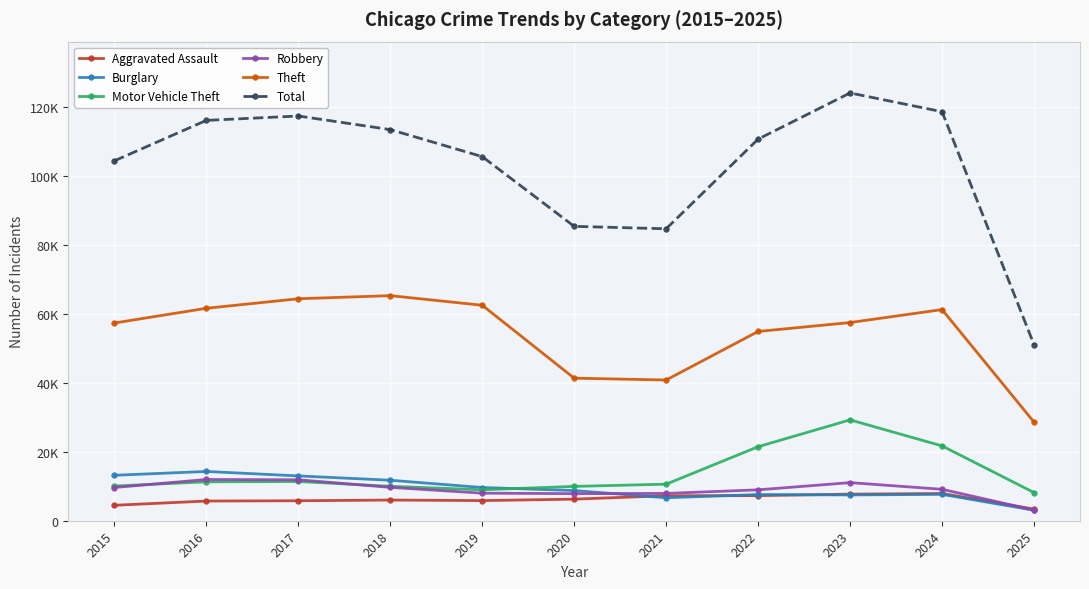

Reading left to right, list all the values displayed in this chart.

Aggravated Assault: 4480	5713	5793	6002	5841	6265	7242	7281	7712	7901	3379
Burglary: 13184	14289	13001	11747	9638	8758	6661	7594	7485	7651	3034
Motor Vehicle Theft: 10068	11285	11380	9985	8978	9960	10604	21472	29254	21701	8175
Robbery: 9638	11960	11881	9681	7995	7855	7920	8964	11052	9119	3076
Theft: 57352	61624	64386	65290	62499	41350	40820	54899	57486	61246	28610
Total: 104397	116125	117395	113451	105613	85387	84683	110695	124081	118640	51063